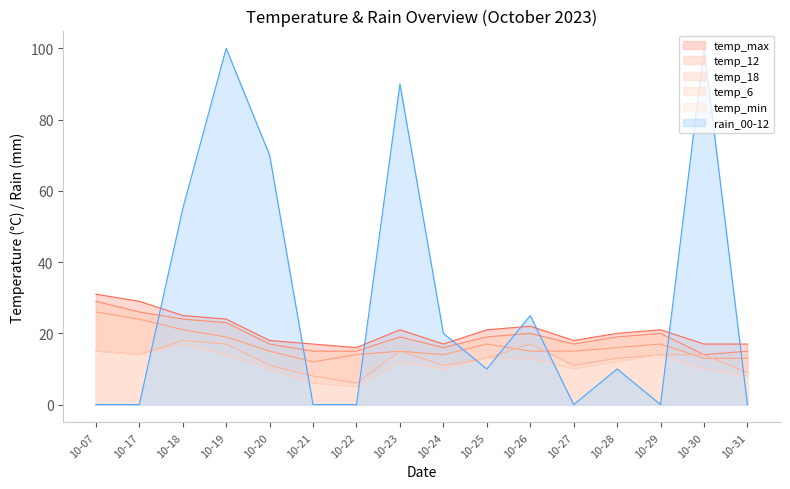

True or false: temp_18 and temp_12 intersect in this chart.

False